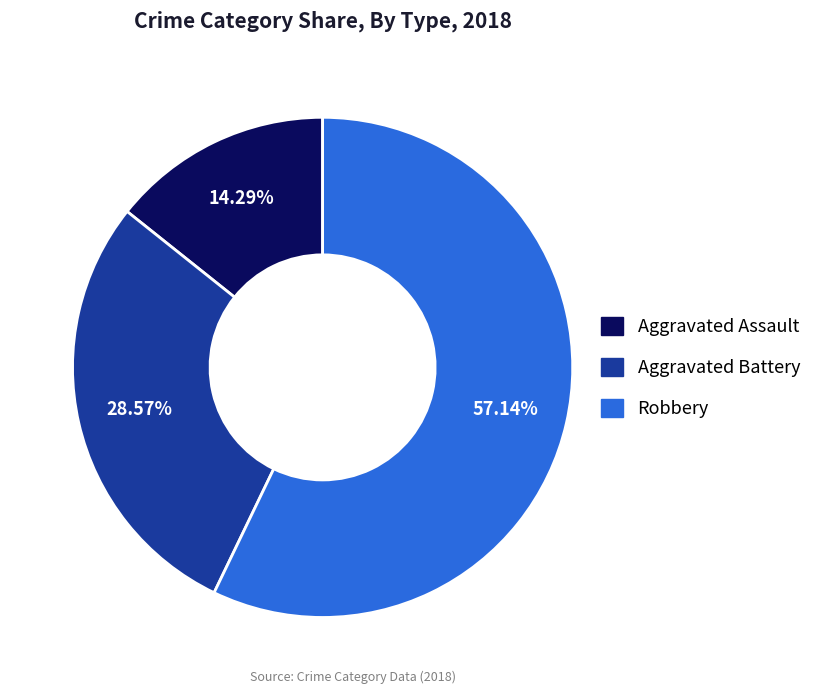

Is Aggravated Assault the majority of the pie?

No